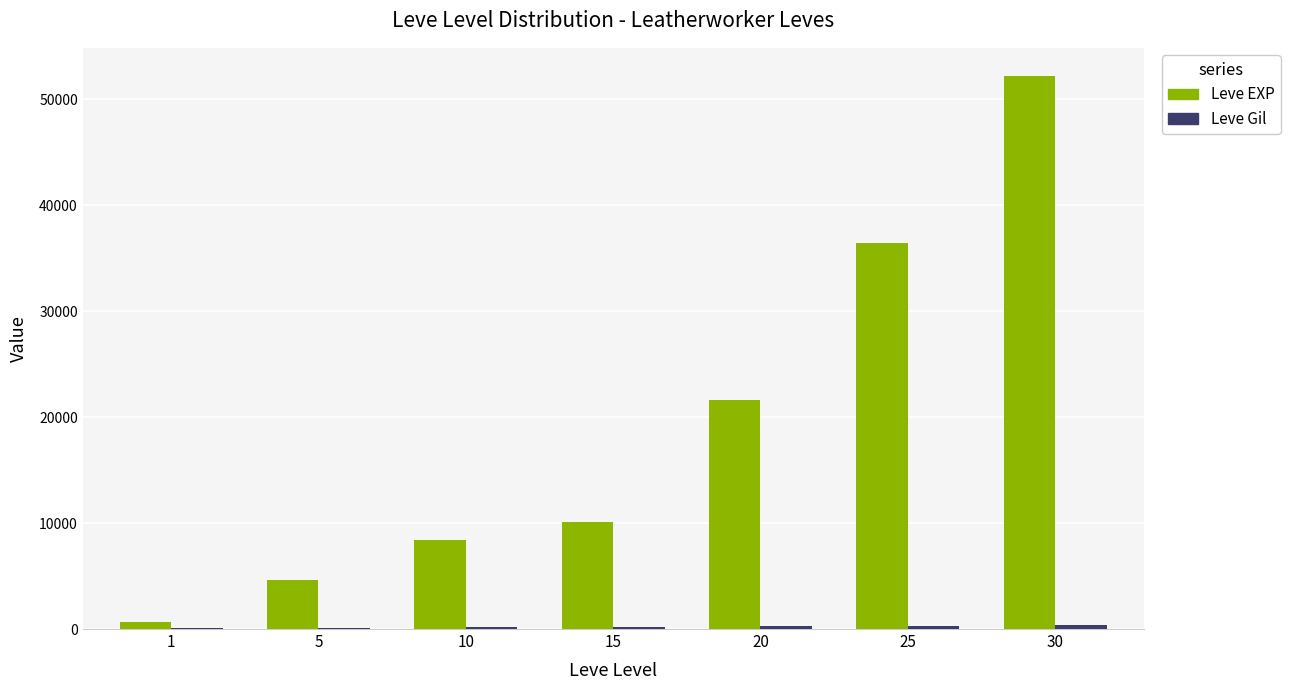

Which series changed the most between 5 and 15?

Leve EXP